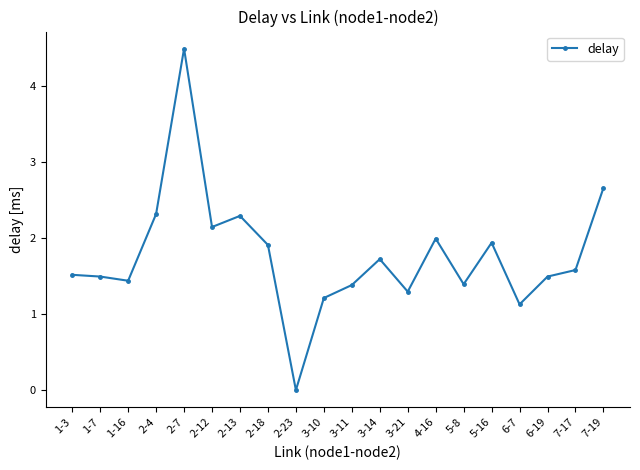

True or false: the data shows 1.4 at 5-8.

True